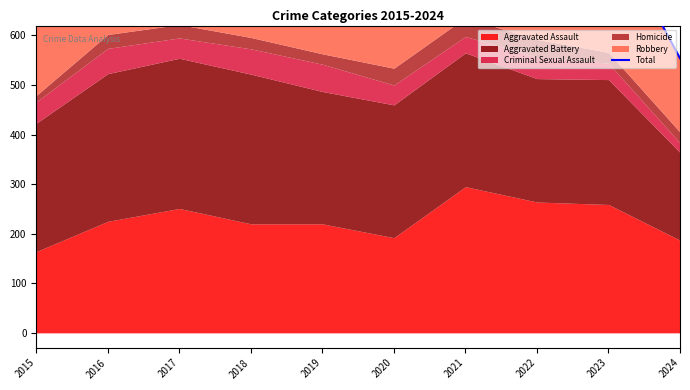

What is the value of the 1st point from the left?

851